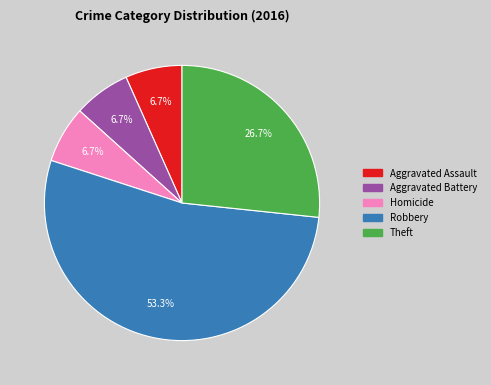

Does any single category account for the majority?

Yes